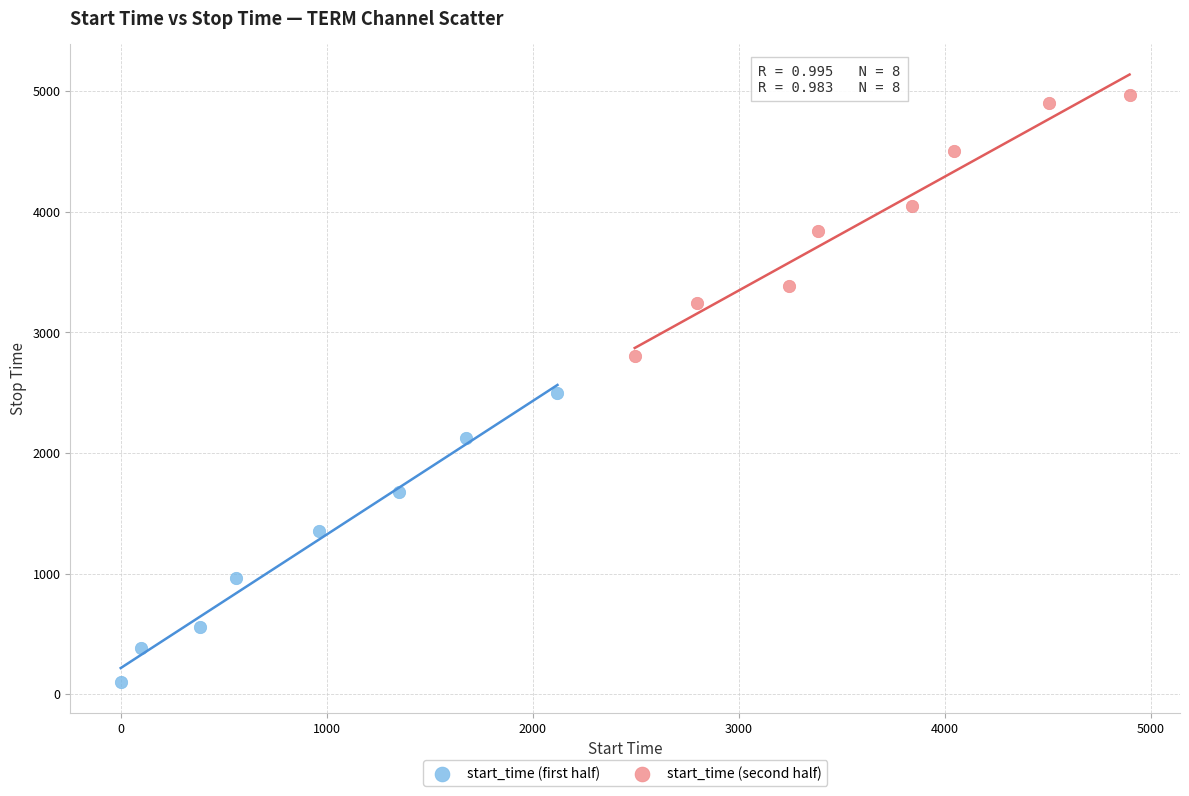

Which series contains the lowest Y value?

start_time (first half)